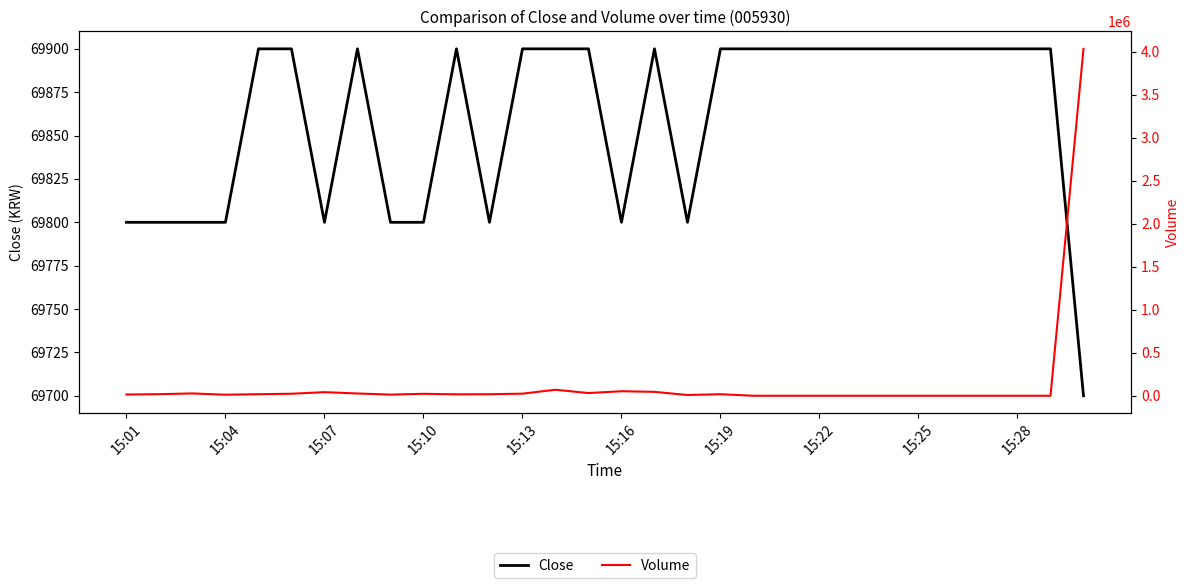

What is the sum of all Volume values?

4536207